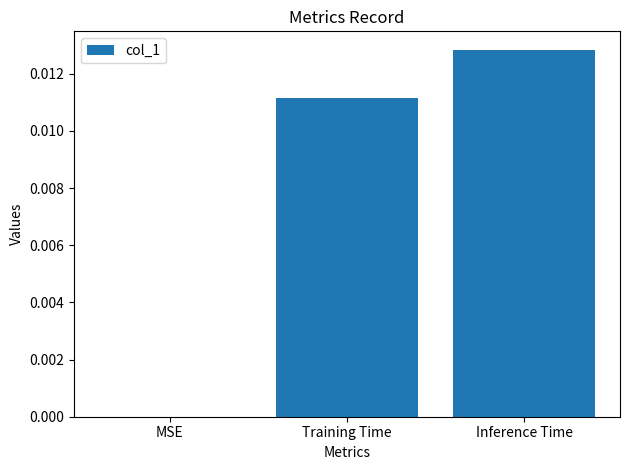

The chart shows a value of 0.0 at MSE. True or false?

True